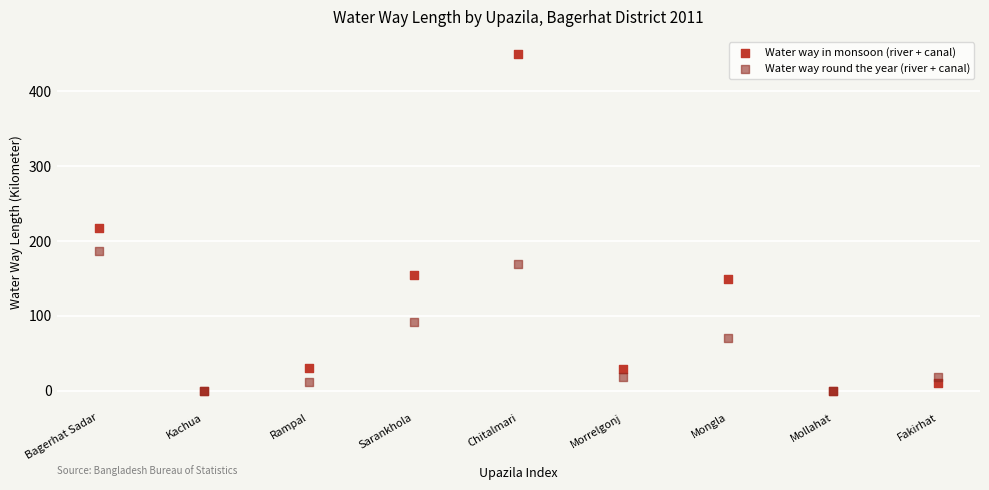

Across all series, what Y value is closest to 225?

218